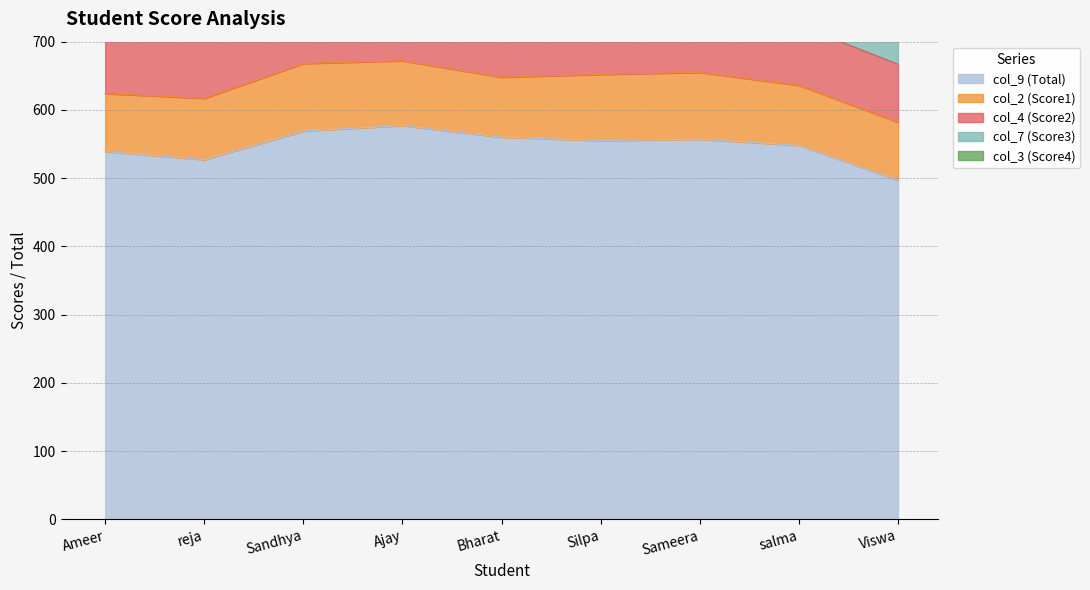

What is the label of the 9th point from the right?

Ameer